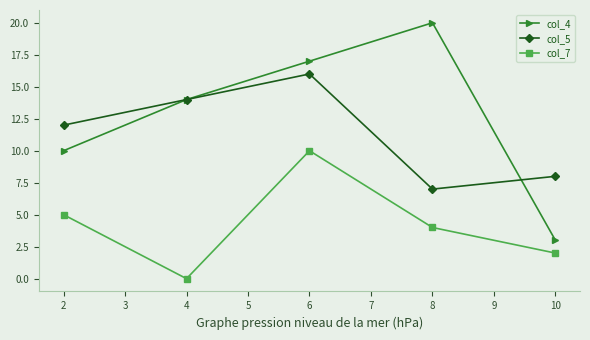

Rank the series by their average value, from lowest to highest.

col_7, col_5, col_4